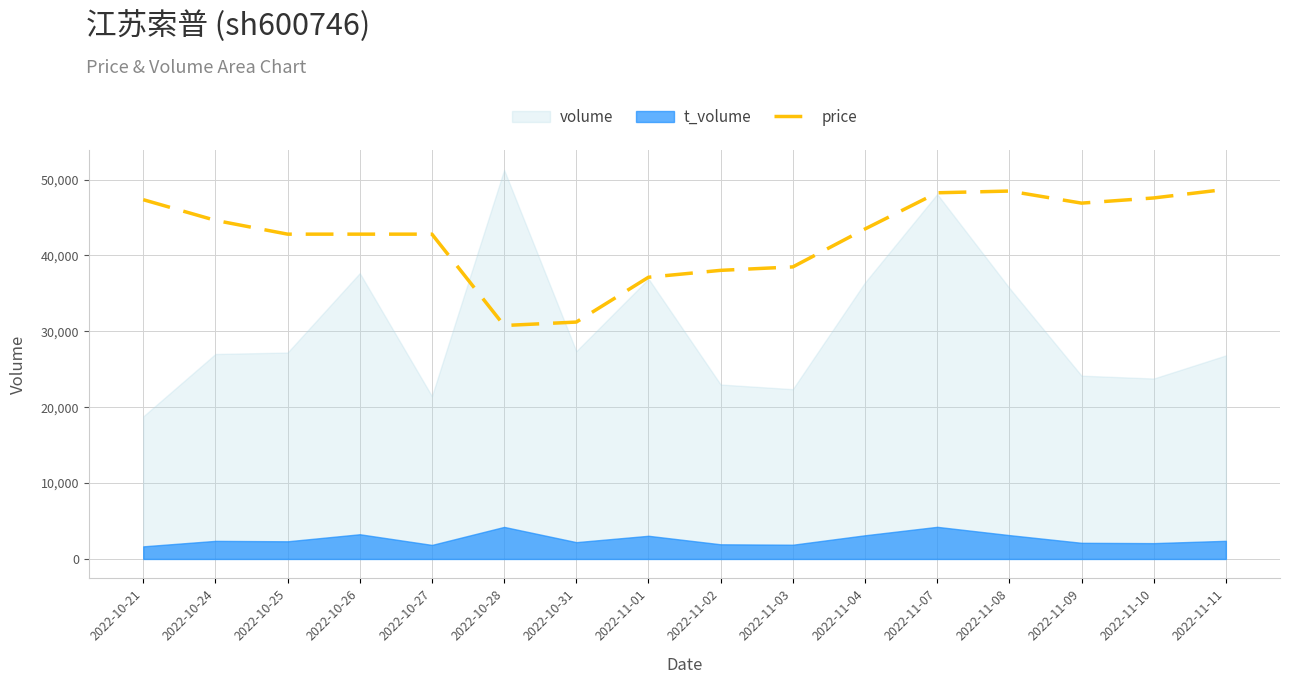

What is the value of the 15th point from the left?

47568.0